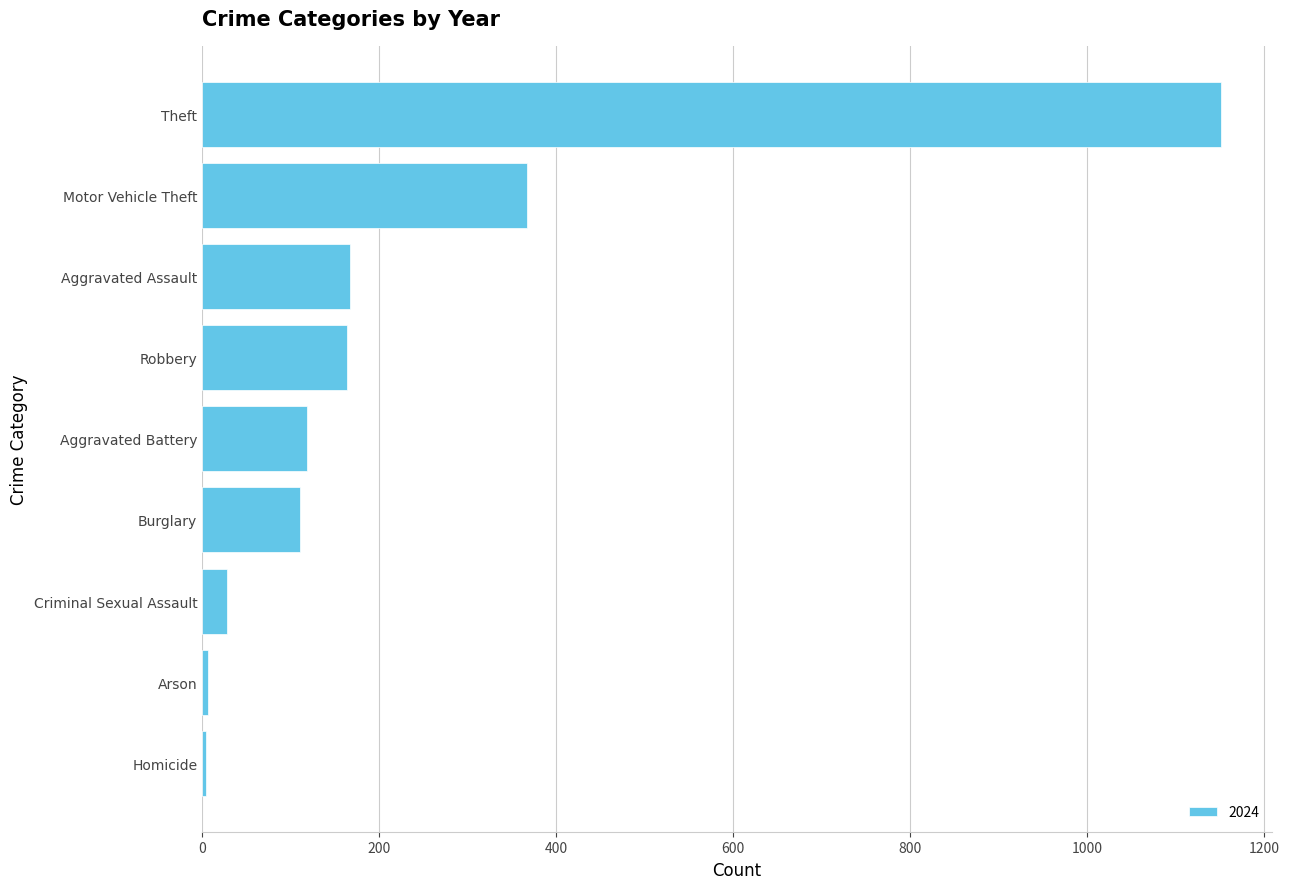

What is the change in value from Criminal Sexual Assault to Aggravated Assault?

+139